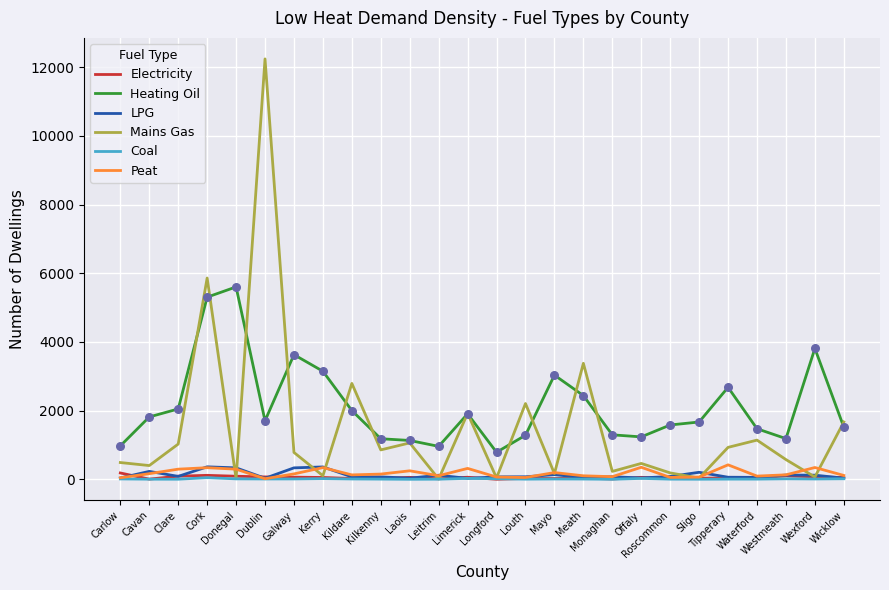

What are all the series names shown in the legend?

Electricity, Heating Oil, LPG, Mains Gas, Coal, Peat